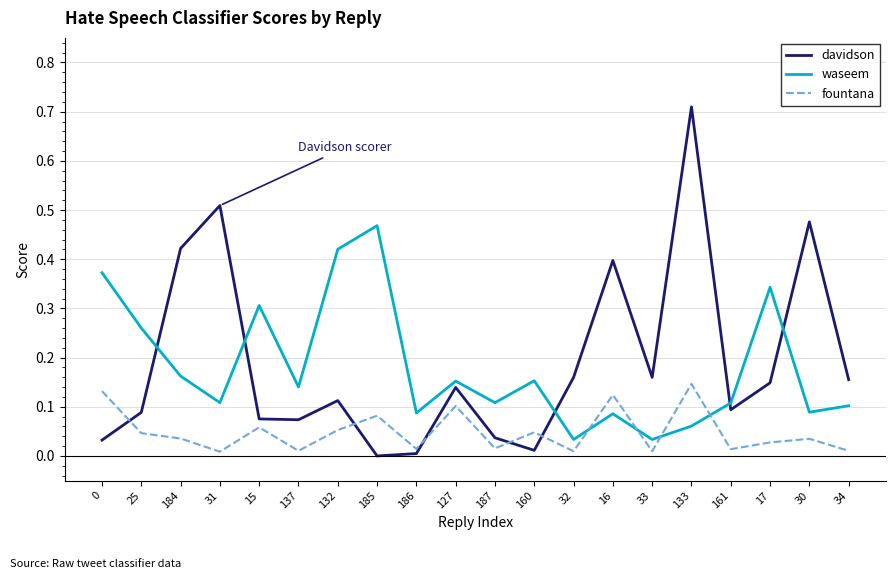

Between 0 and 161, which series saw the biggest shift?

waseem